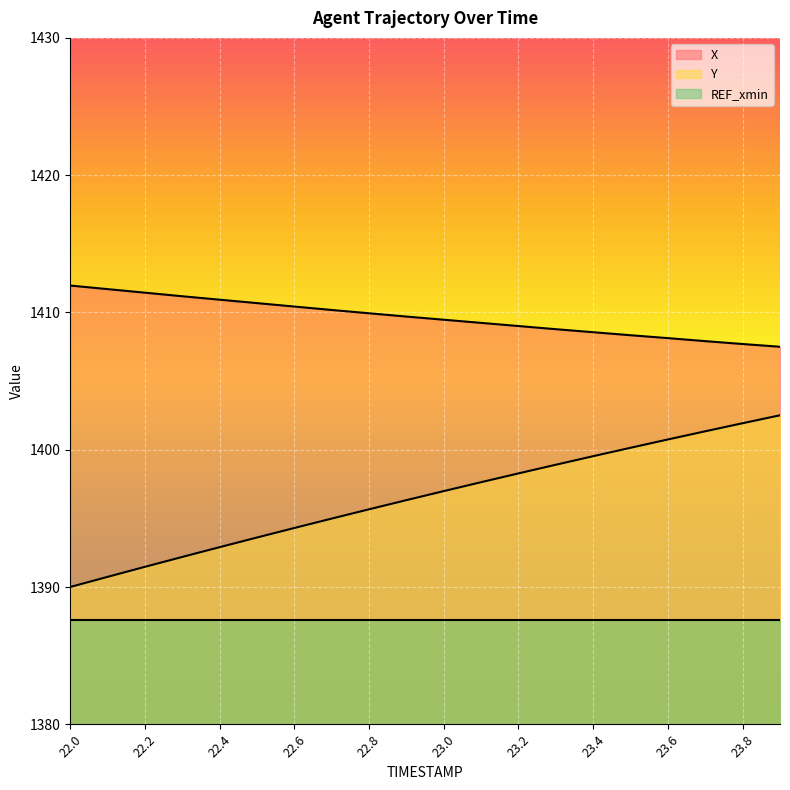

What is the label of the 6th point from the left?

22.5